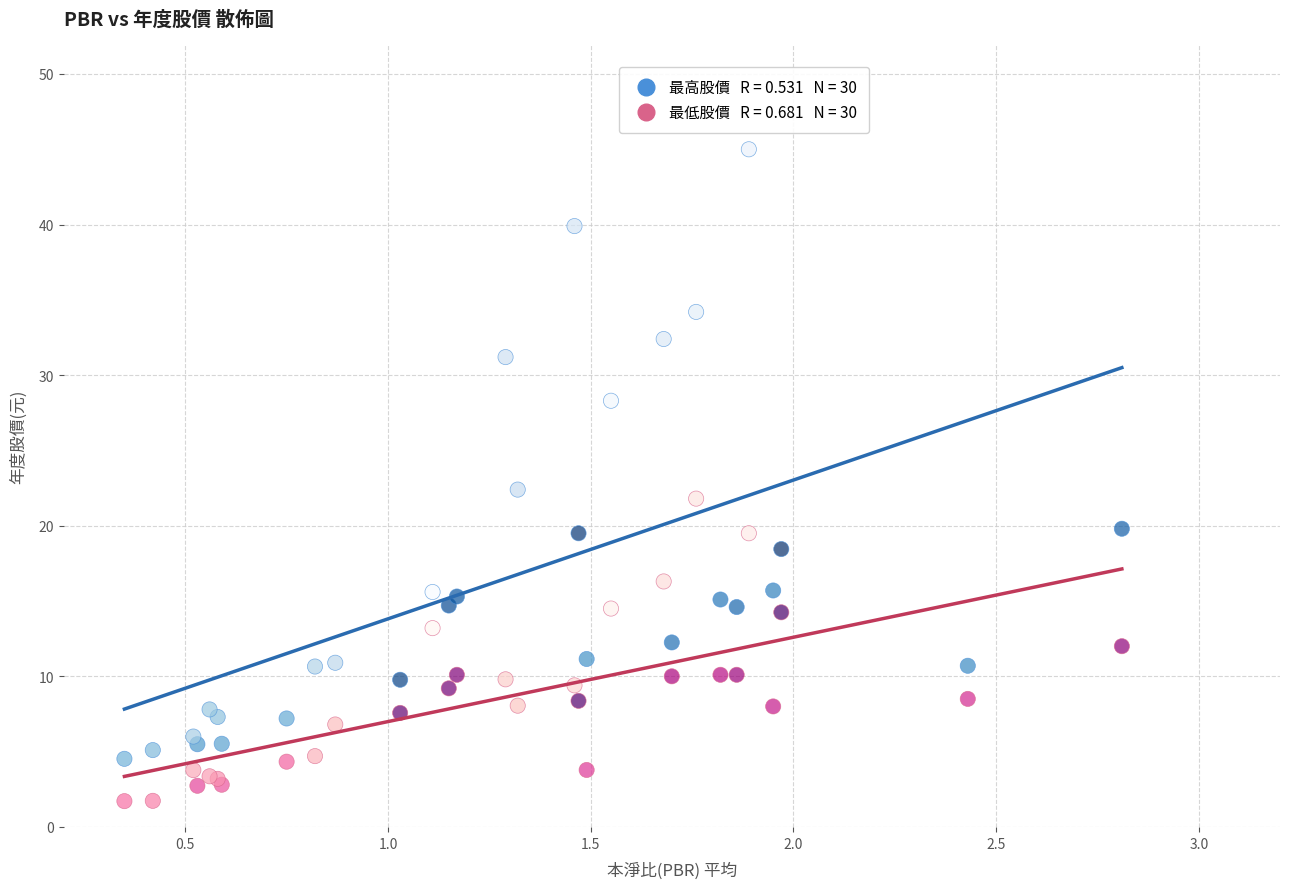

Across all series, what Y value is closest to 23?

22.4